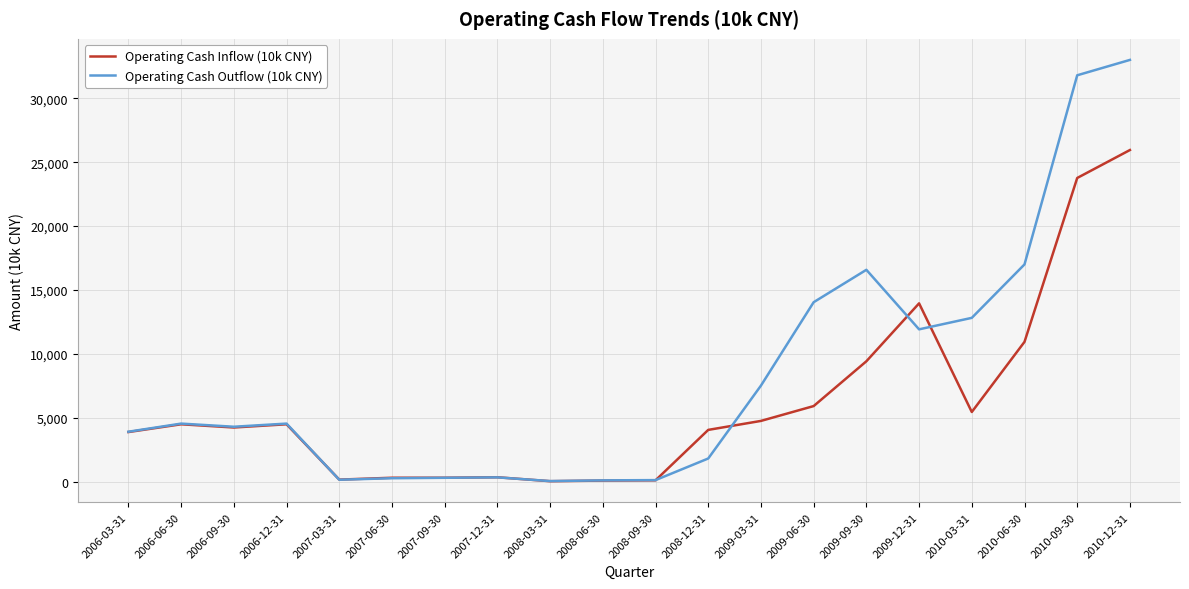

Which series has the widest spread of values?

Operating Cash Outflow (10k CNY)